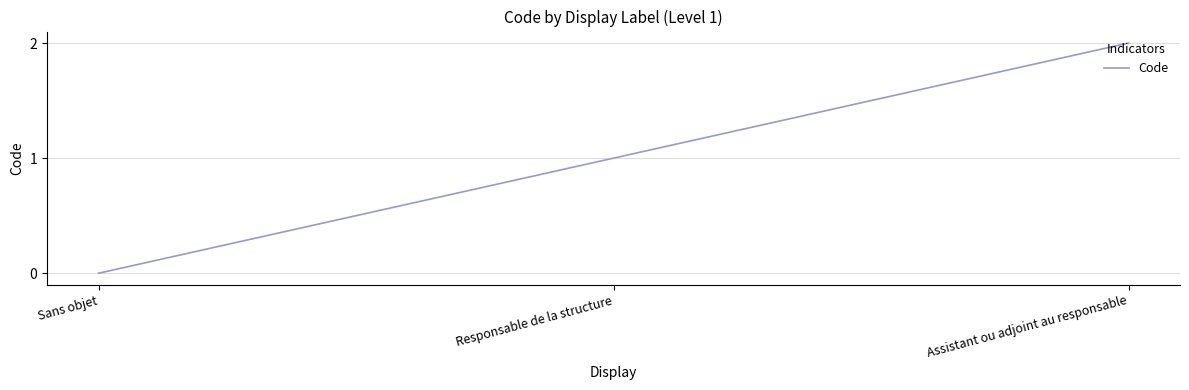

What is the sum of all values?

3